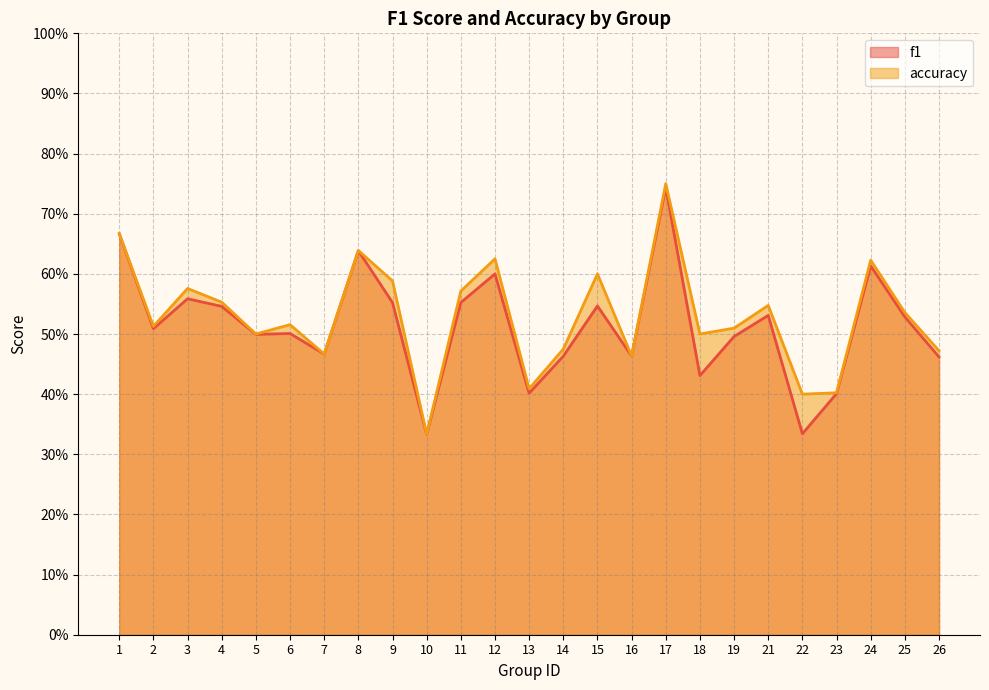

Which has a higher value, 4 or 16?

4